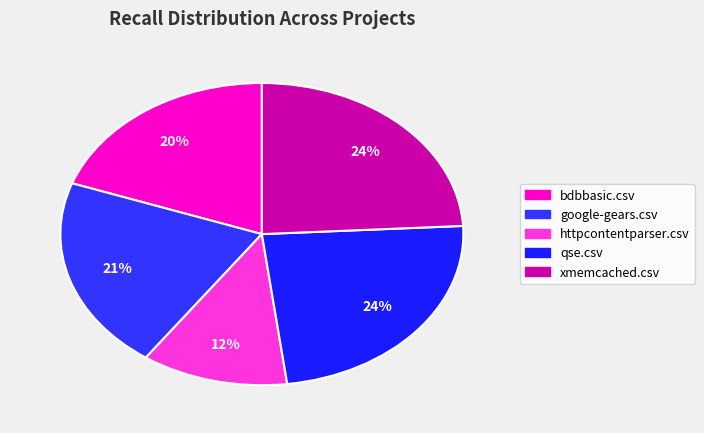

Rank the categories by value from highest to lowest.

xmemcached.csv, qse.csv, google-gears.csv, bdbbasic.csv, httpcontentparser.csv